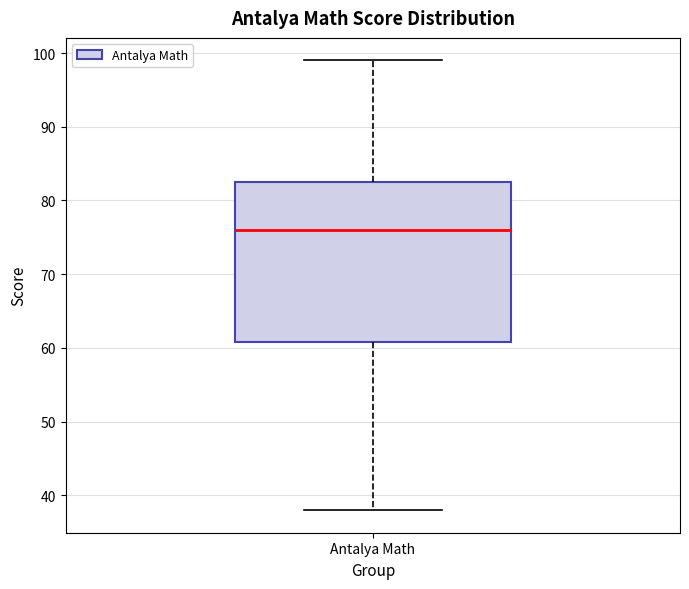

Read this box plot against the y-axis: the position of the median line, the range covered by the box, and the ends of both whiskers. The values are not printed on the chart, so give them approximately, as read against the axis.

median 76, box 61 to 83, whiskers 38 to 99